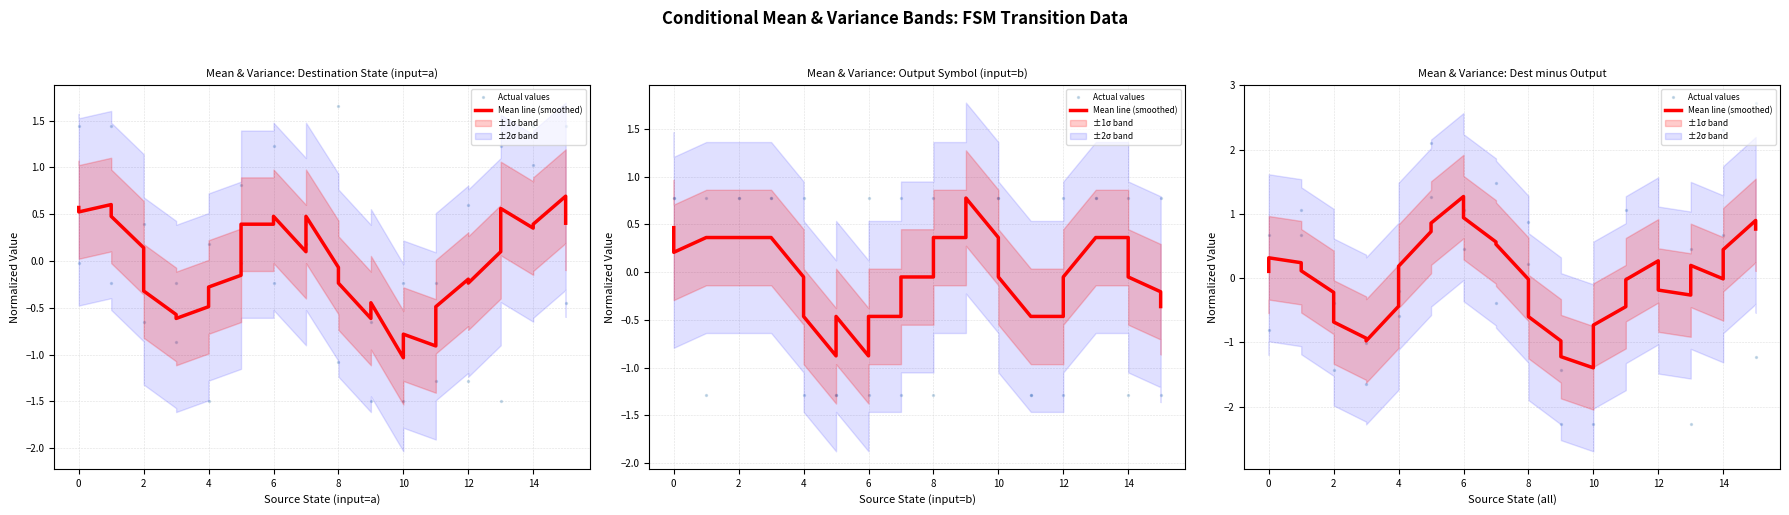

Which series has the largest Y range (max minus min)?

Actual values